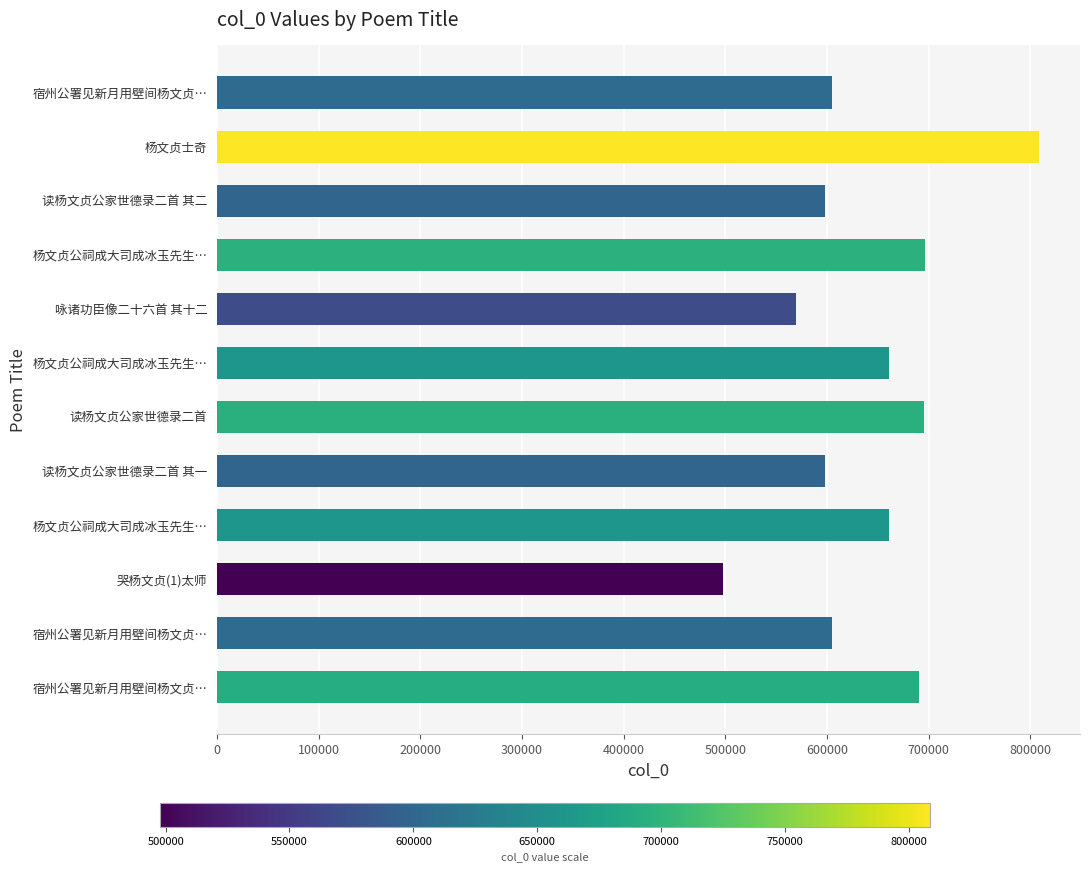

What is the sum of all values?

7685453